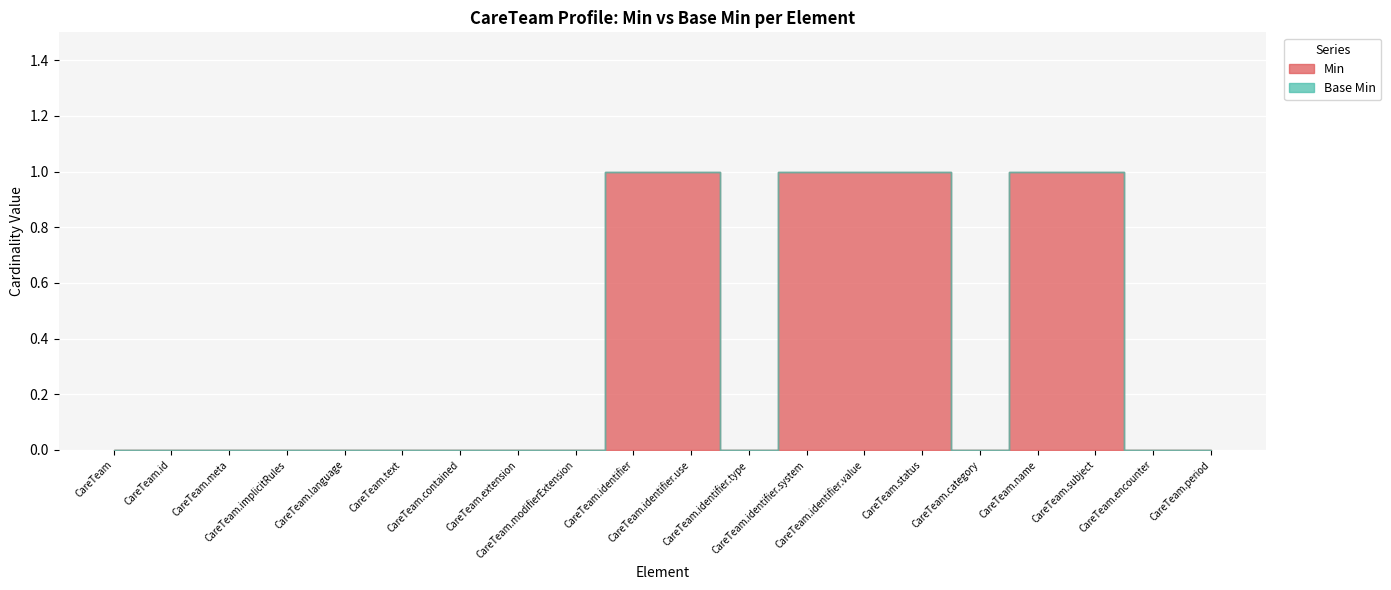

Which has a higher value, CareTeam.name or CareTeam.meta?

CareTeam.name